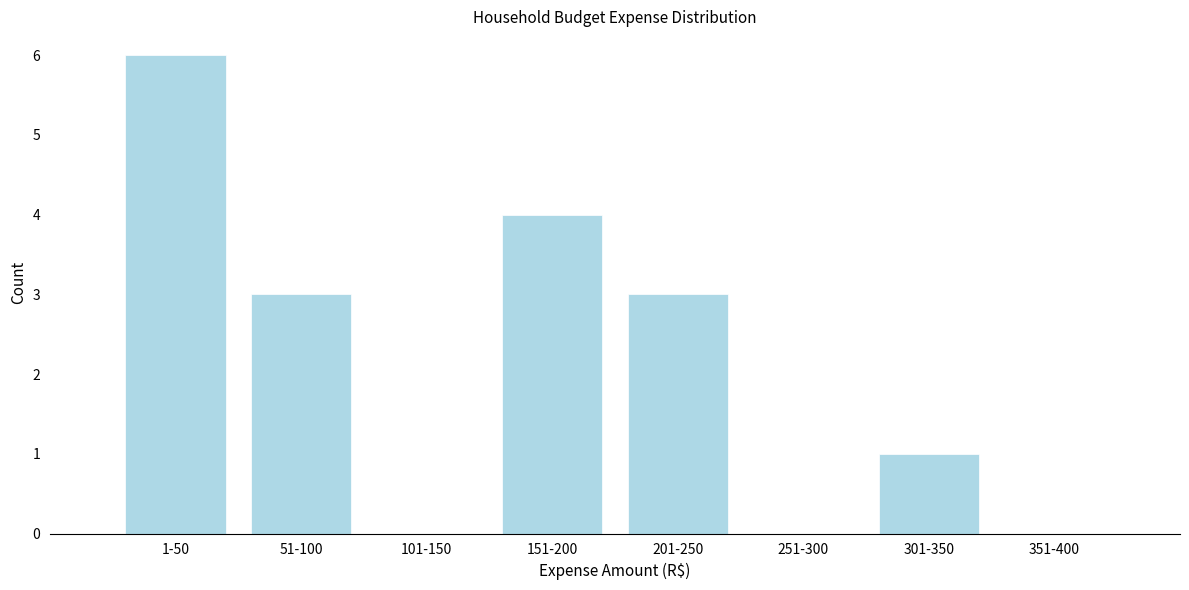

Reading left to right, list all the values displayed in this chart.

1-50=6	51-100=3	101-150=0	151-200=4	201-250=3	251-300=0	301-350=1	351-400=0